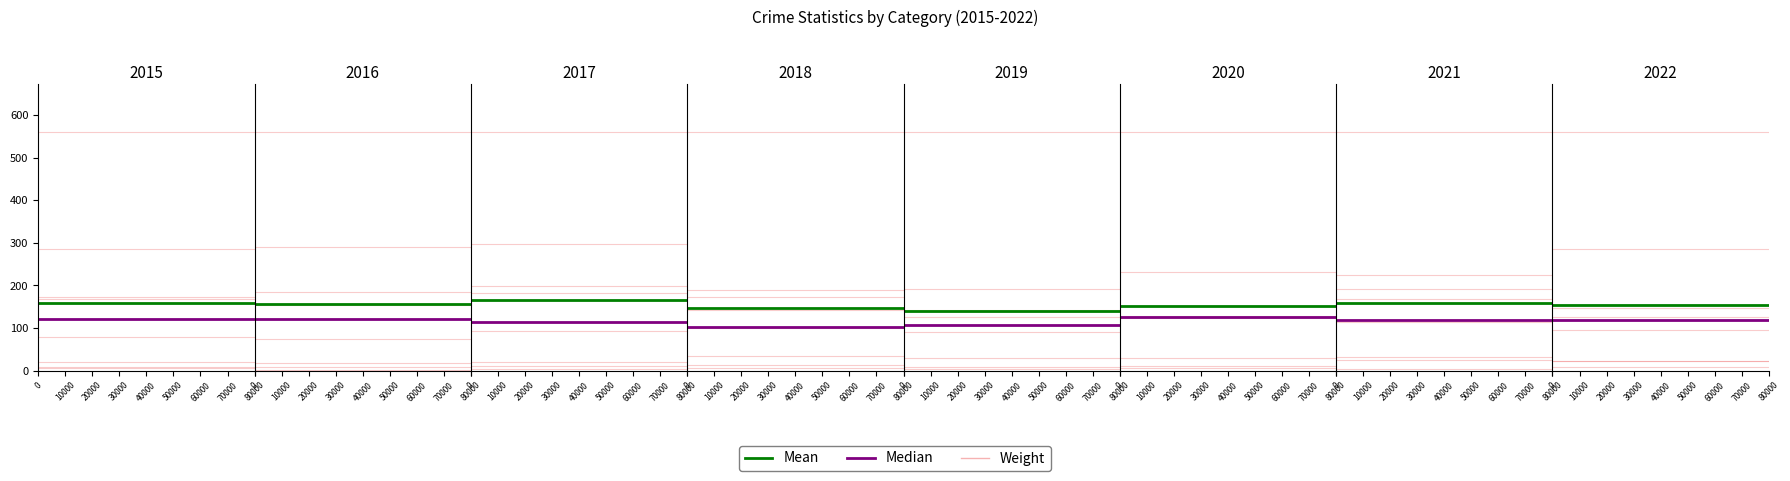

What value does the Weight series have at 0?

79.0